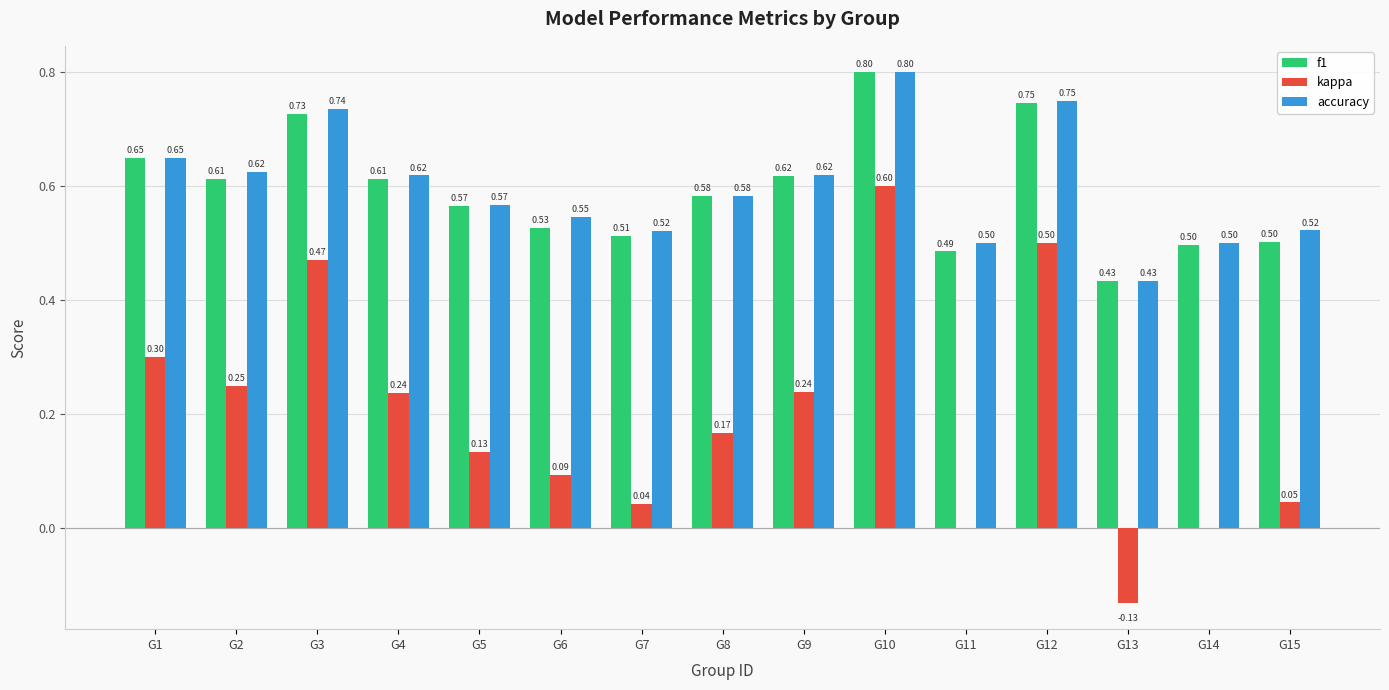

What is the sum of all accuracy values?

9.0